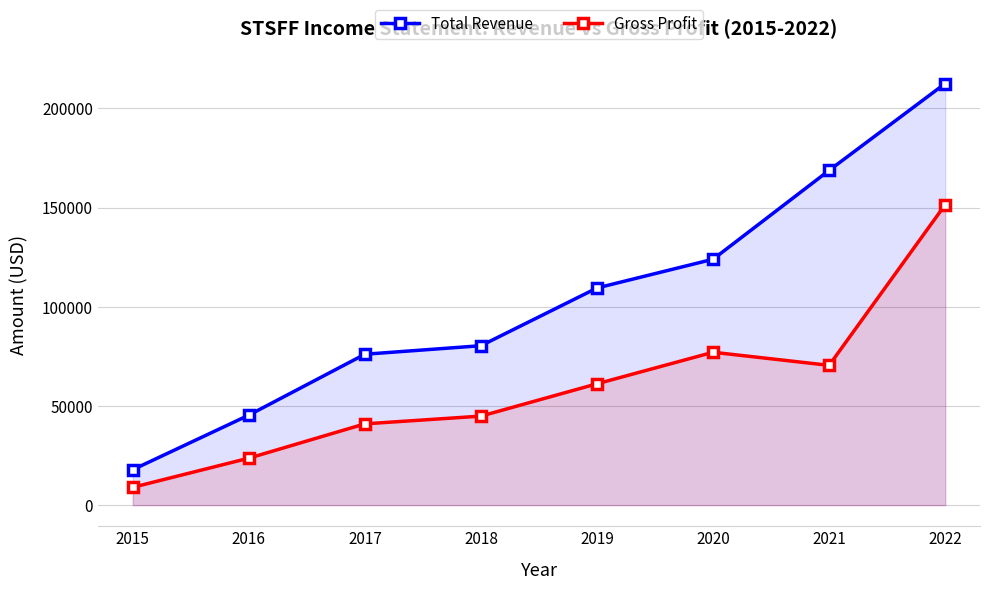

What is the sum of the Gross Profit values at 2016 and 2020?

100800